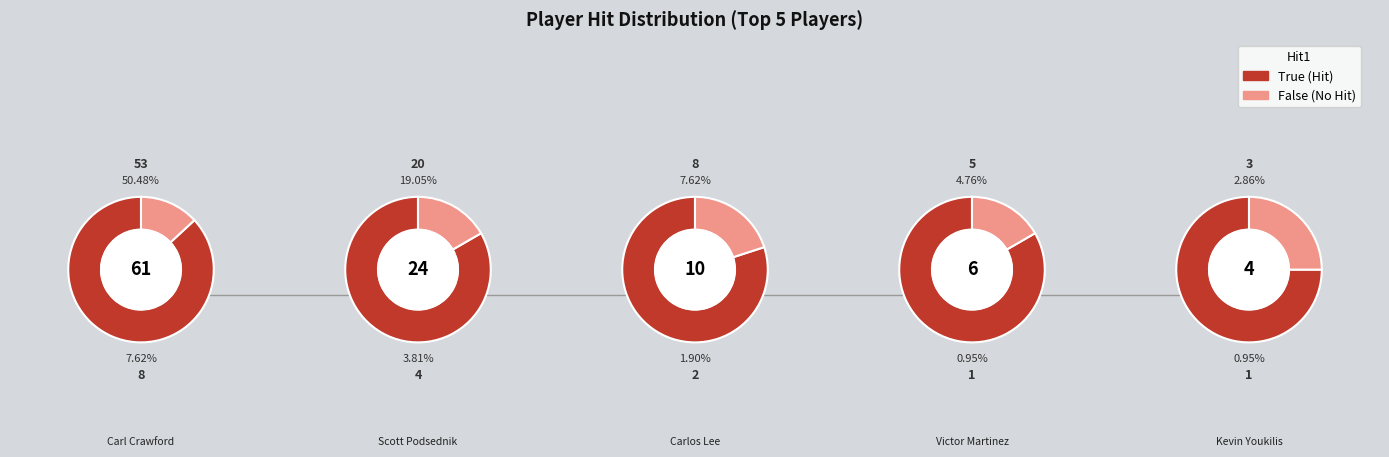

Is it true that Kevin Youkilis is 3% of the pie?

True